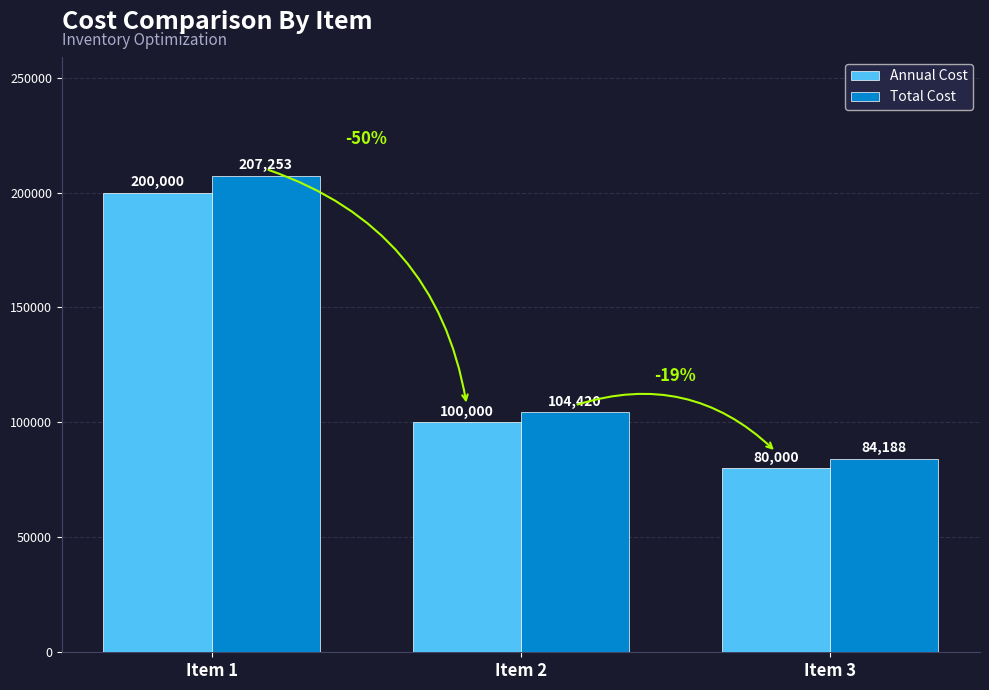

Rank the series by their average value, from highest to lowest.

Total Cost, Annual Cost